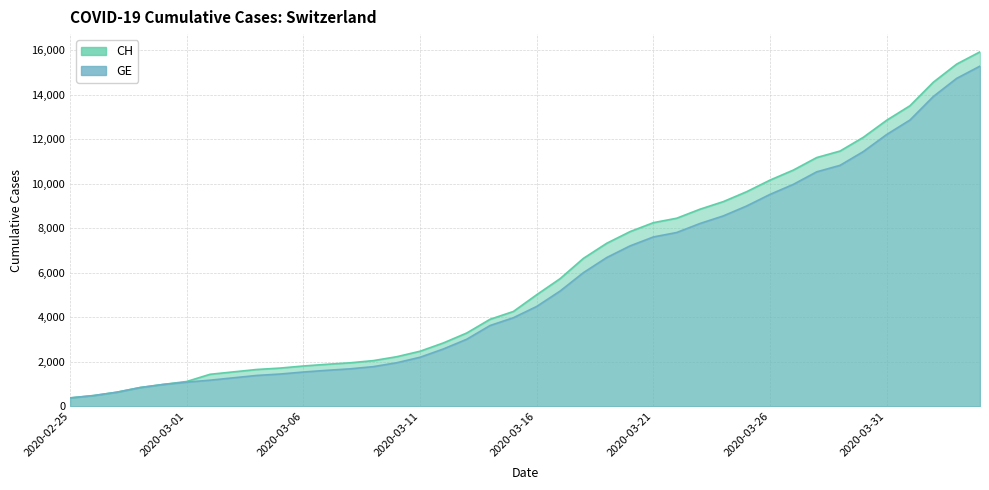

Rank the series at 2020-03-02 from highest to lowest value.

CH, GE